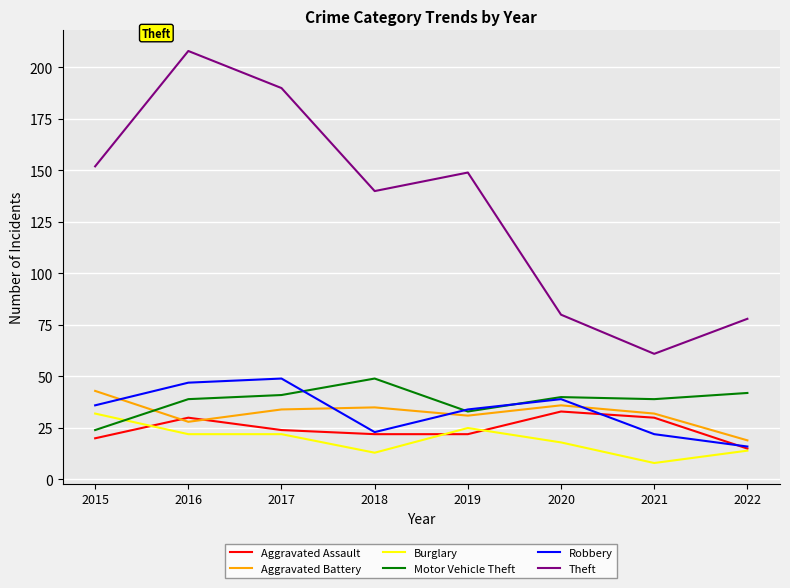

What is the total value across all series at 2015?

307